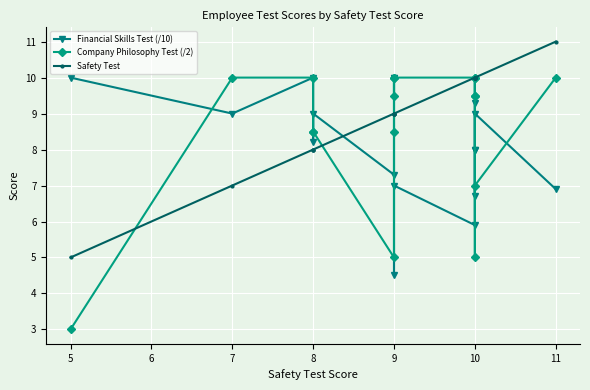

Reading left to right, extract all data points from this chart.

Financial Skills Test (/10): 10.0	9.0	10.0	8.2	9.0	7.3	10.0	10.0	4.5	7.0	5.9	9.3	8.0	6.7	8.0	9.0	6.9
Company Philosophy Test (/2): 3.0	10.0	10.0	8.5	8.5	5.0	8.5	10.0	9.5	10.0	10.0	9.5	9.5	10.0	5.0	7.0	10.0
Safety Test: 5.0	7.0	8.0	8.0	8.0	9.0	9.0	9.0	9.0	9.0	10.0	10.0	10.0	10.0	10.0	10.0	11.0